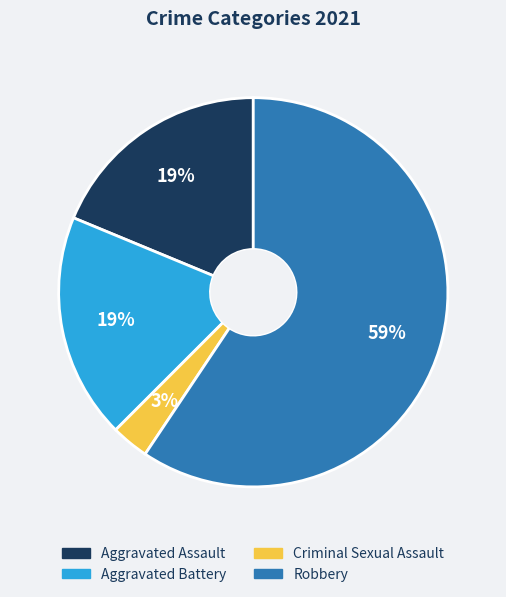

Does Robbery represent more than half of the total?

Yes